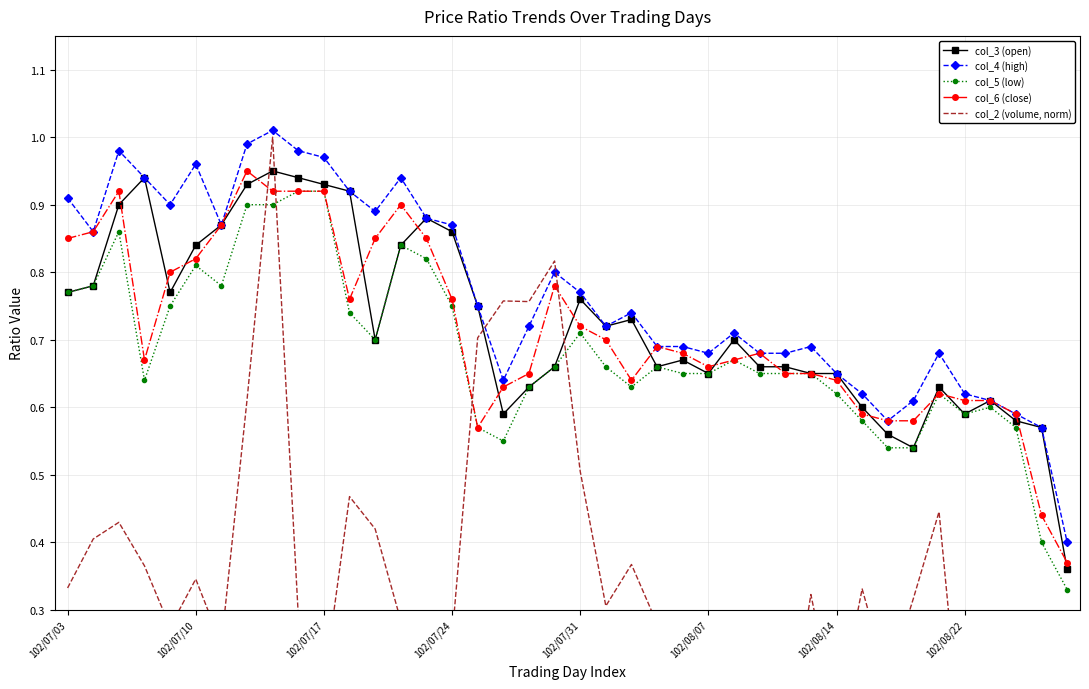

True or false: col_5 (low) has more than 0 interior local peaks.

True